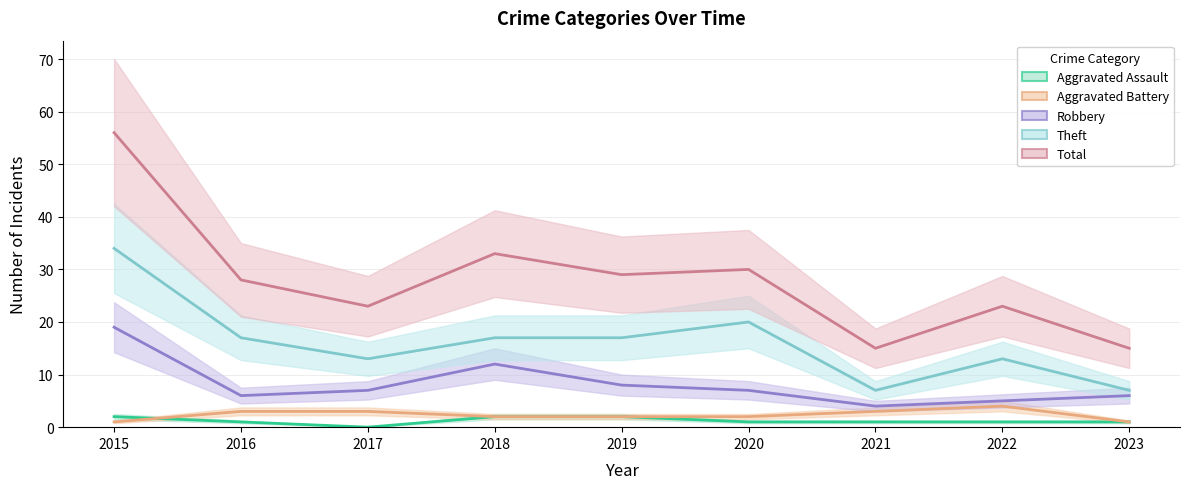

How many data points in Total are less than 28?

4